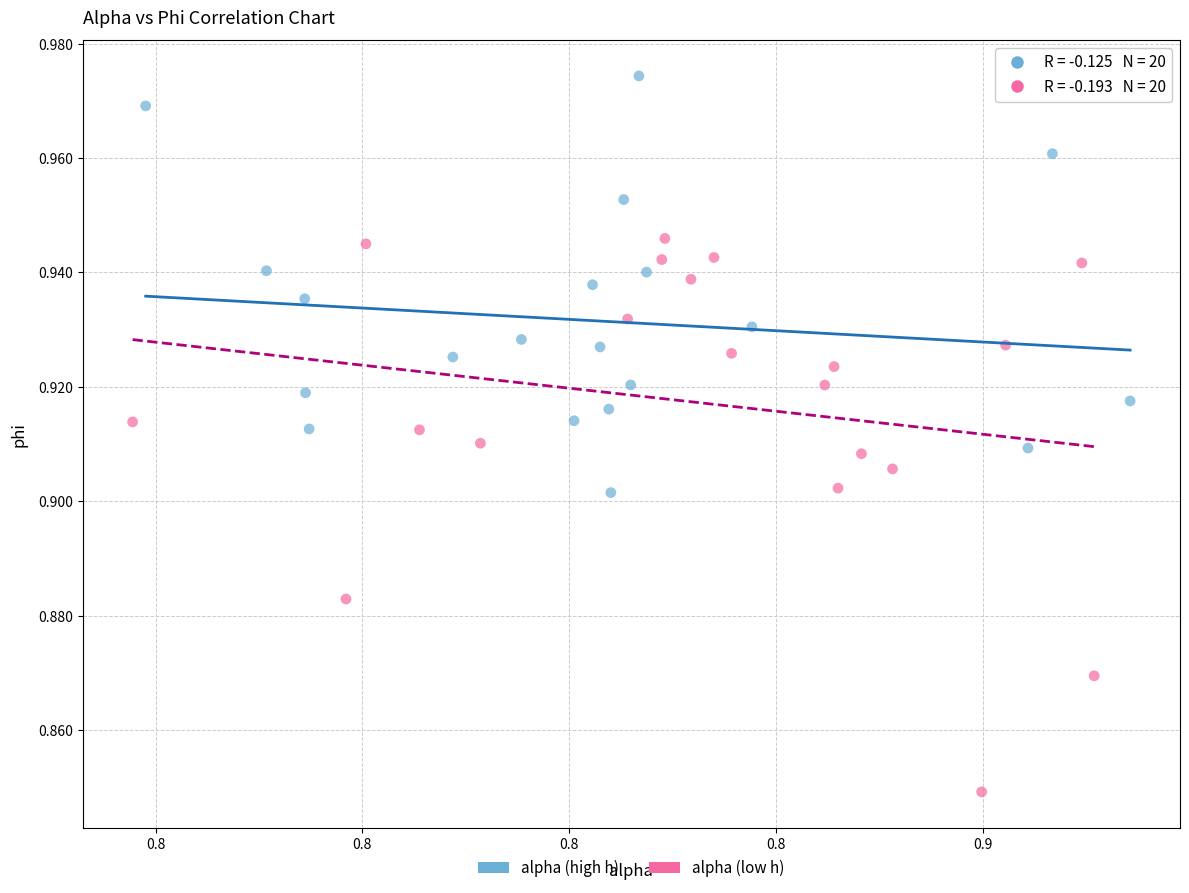

Which series has the widest spread of Y values?

alpha (low h)